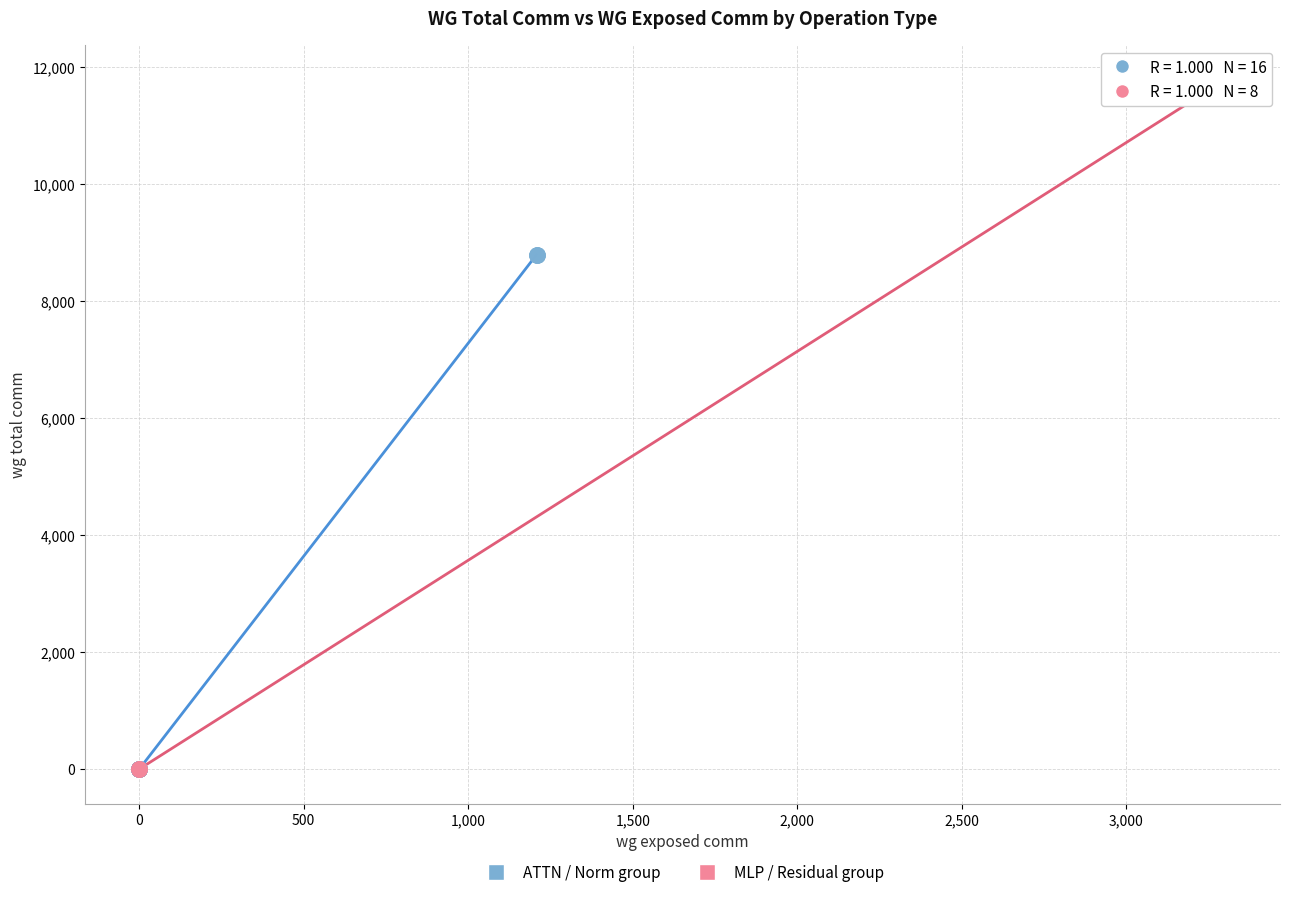

Which series reaches the maximum Y coordinate?

MLP / Residual group